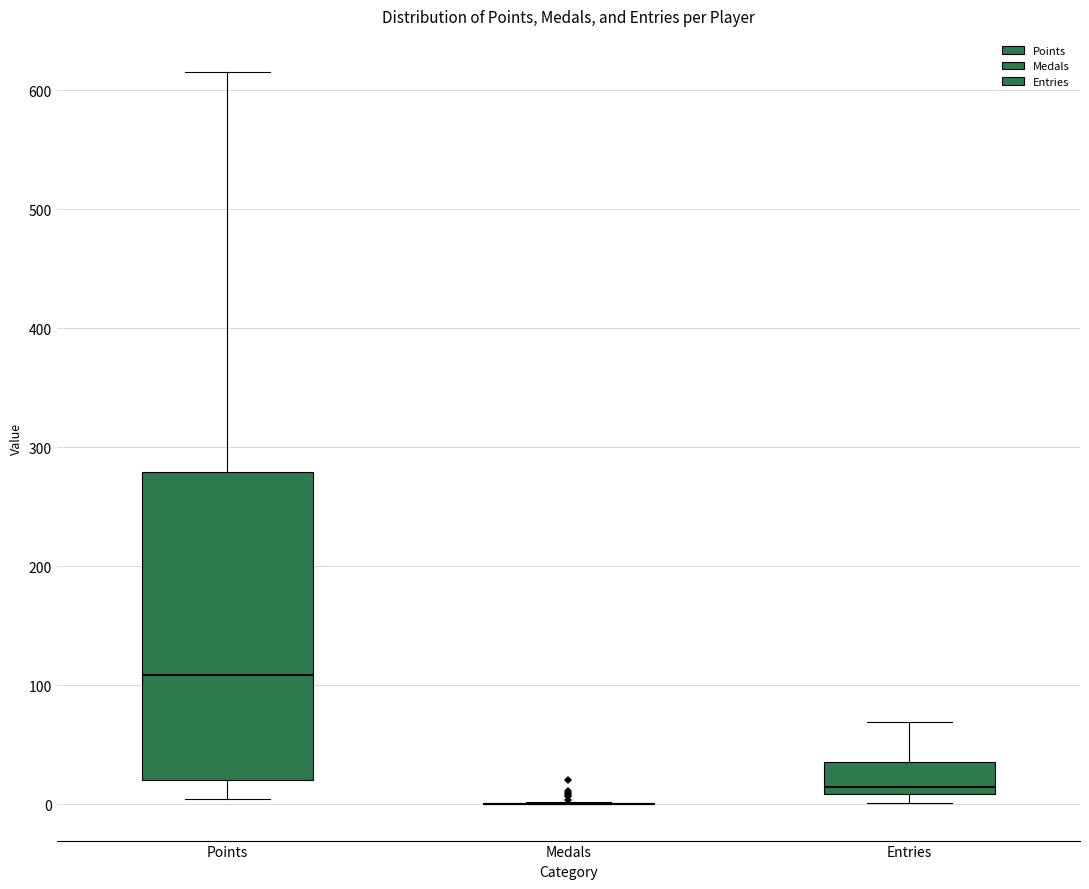

Reading left to right, read every box against the y-axis: the position of its median line, the range the box covers, and the ends of its whiskers. The values are not printed on the chart, so give them approximately, as read against the axis.

Points: median 110, box 20 to 280, whiskers 0 to 620
Medals: box collapsed to a line at 0, whiskers 0 to 0
Entries: median 10 (just above the box's lower edge), box 10 to 40, whiskers 0 to 70